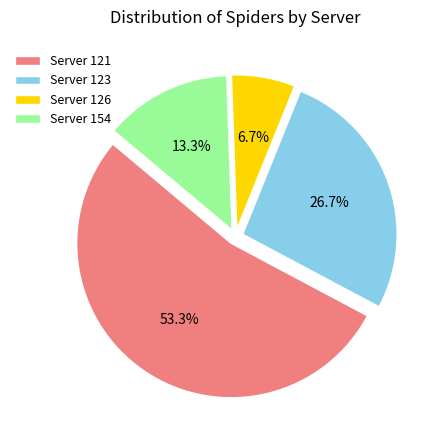

What percentage is NOT represented by Server 154?

86.7%